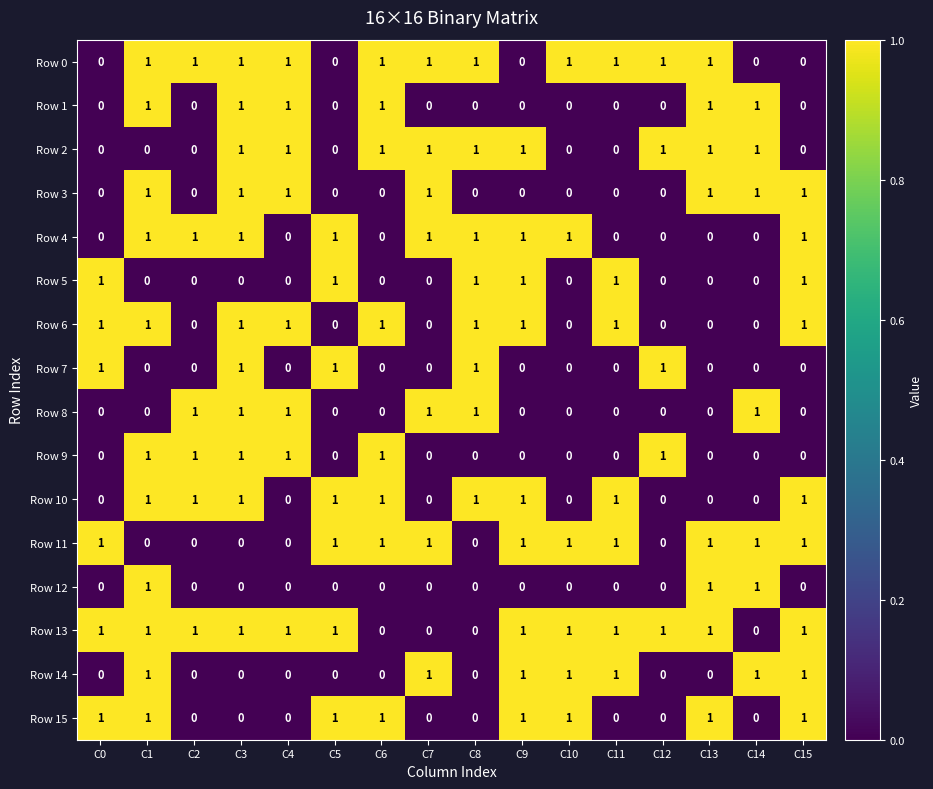

The value of Row 14 at C8 is 0. True or false?

True